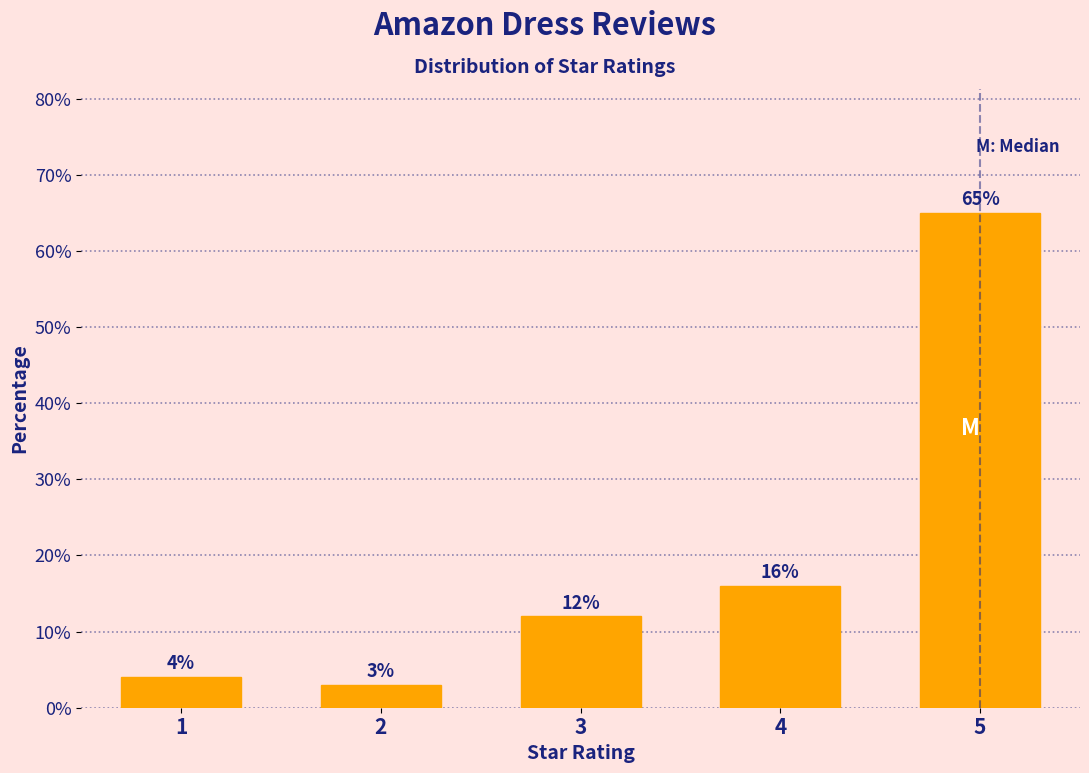

Reading right to left, extract all data points from this chart.

5=65	4=16	3=12	2=3	1=4